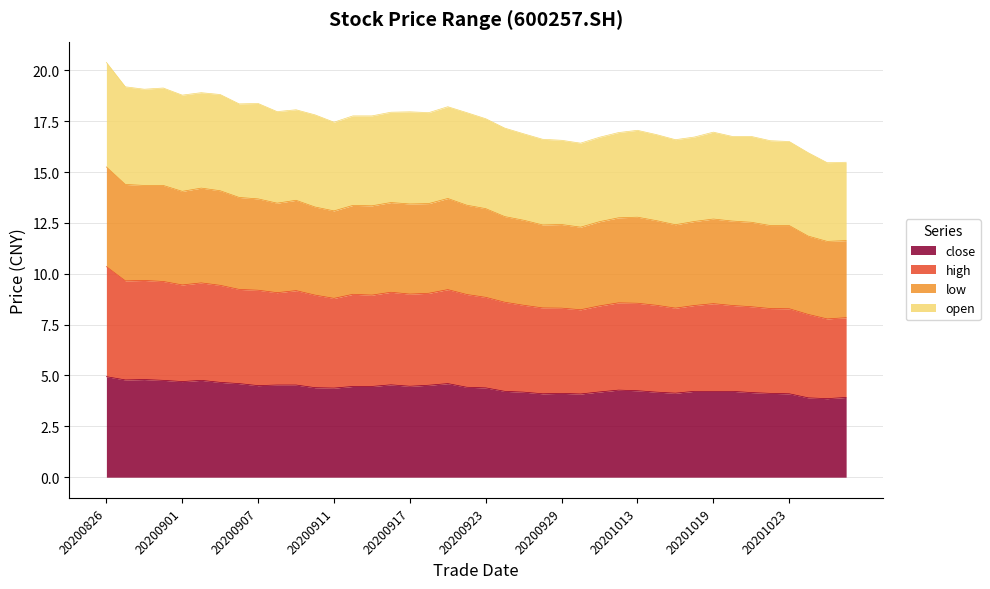

True or false: high and open cross at least once.

False